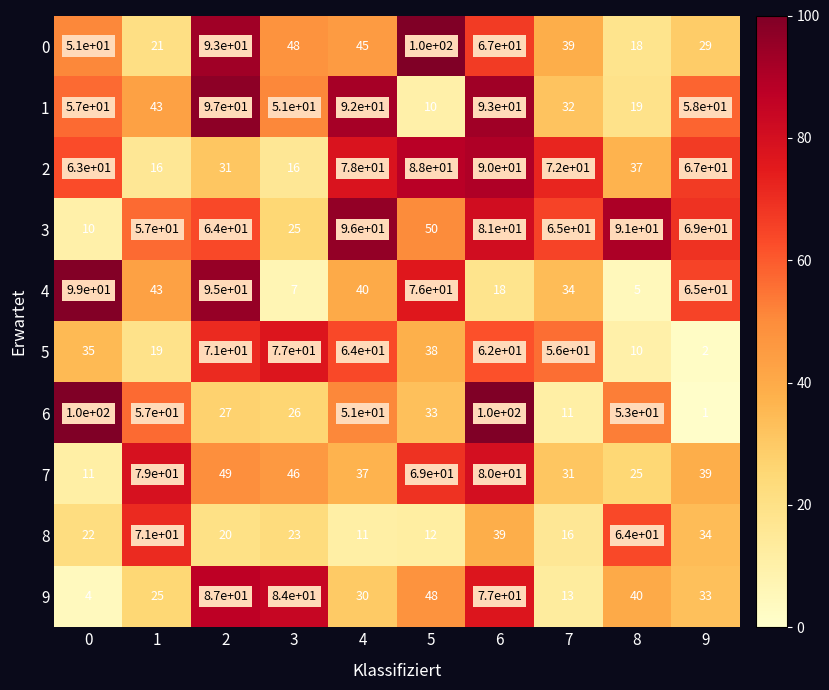

What is the total value across all series at 2?

634